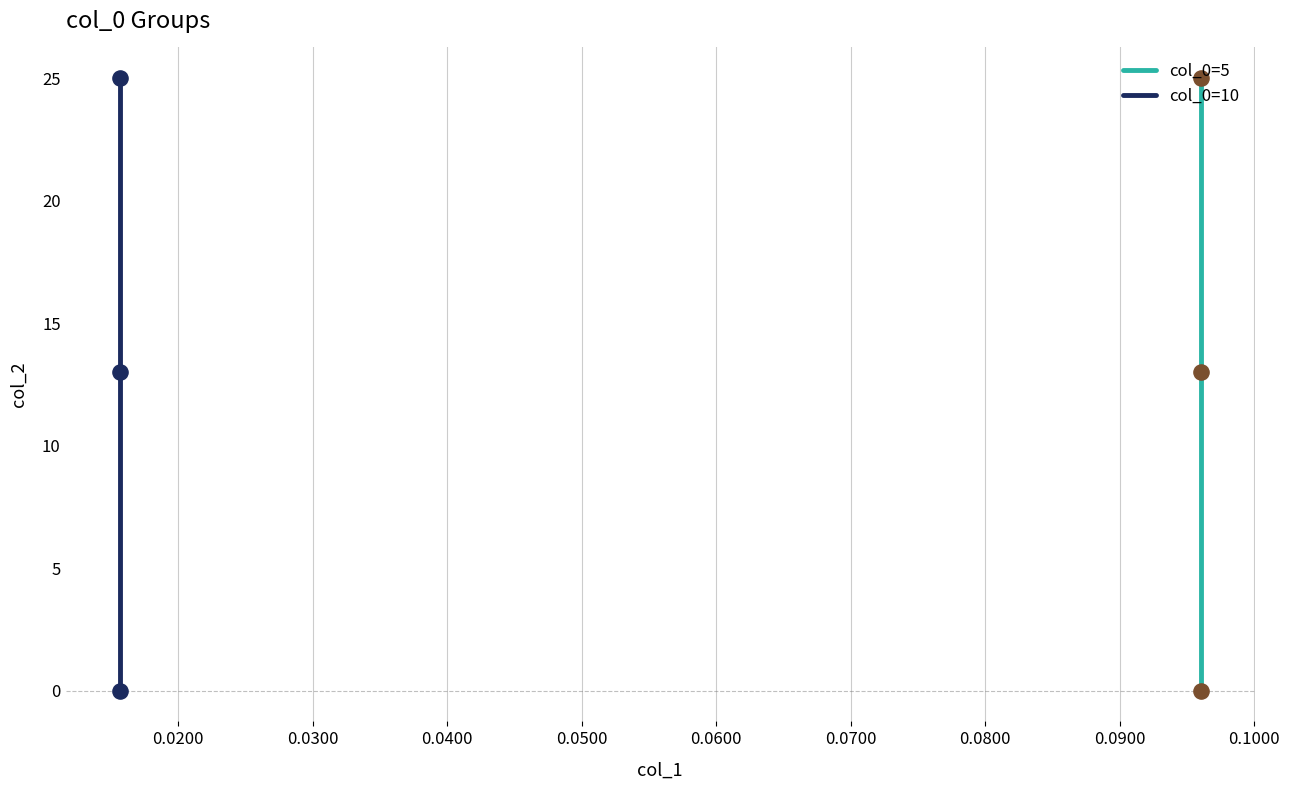

Which series contains the lowest Y value?

col_0=5